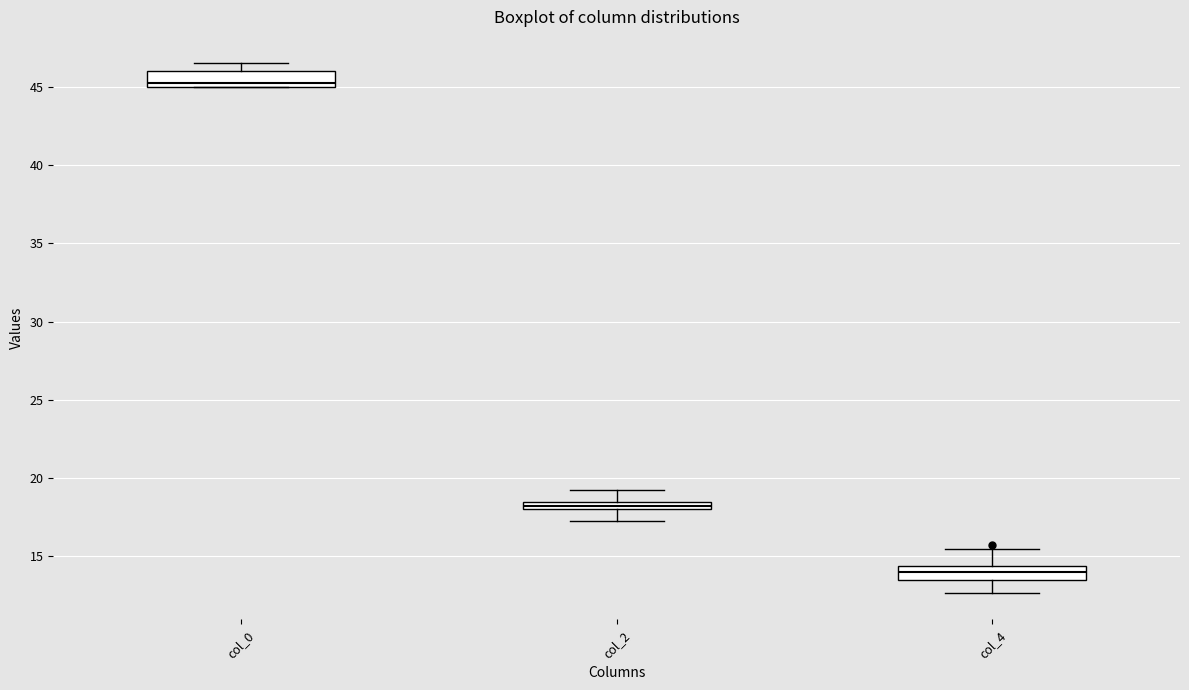

Which box's median line is the lowest?

col_4